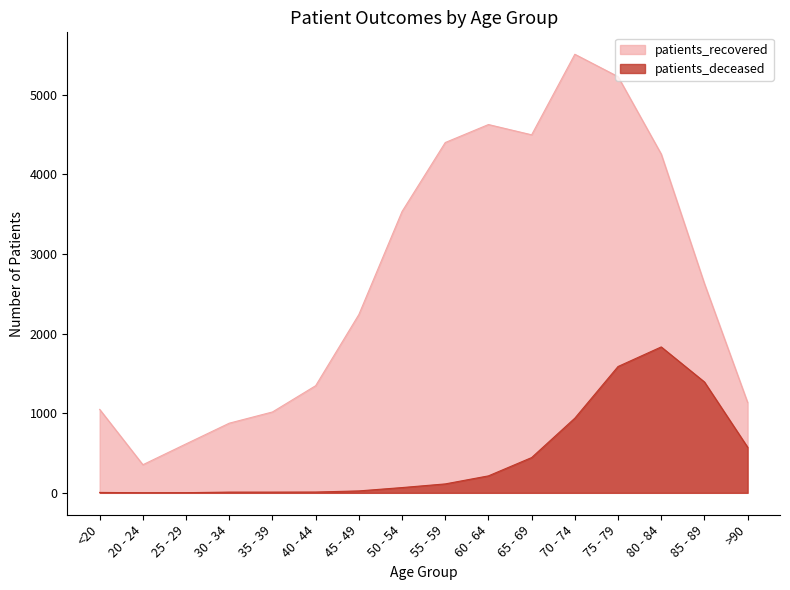

Which series has the largest range (max minus min)?

patients_recovered